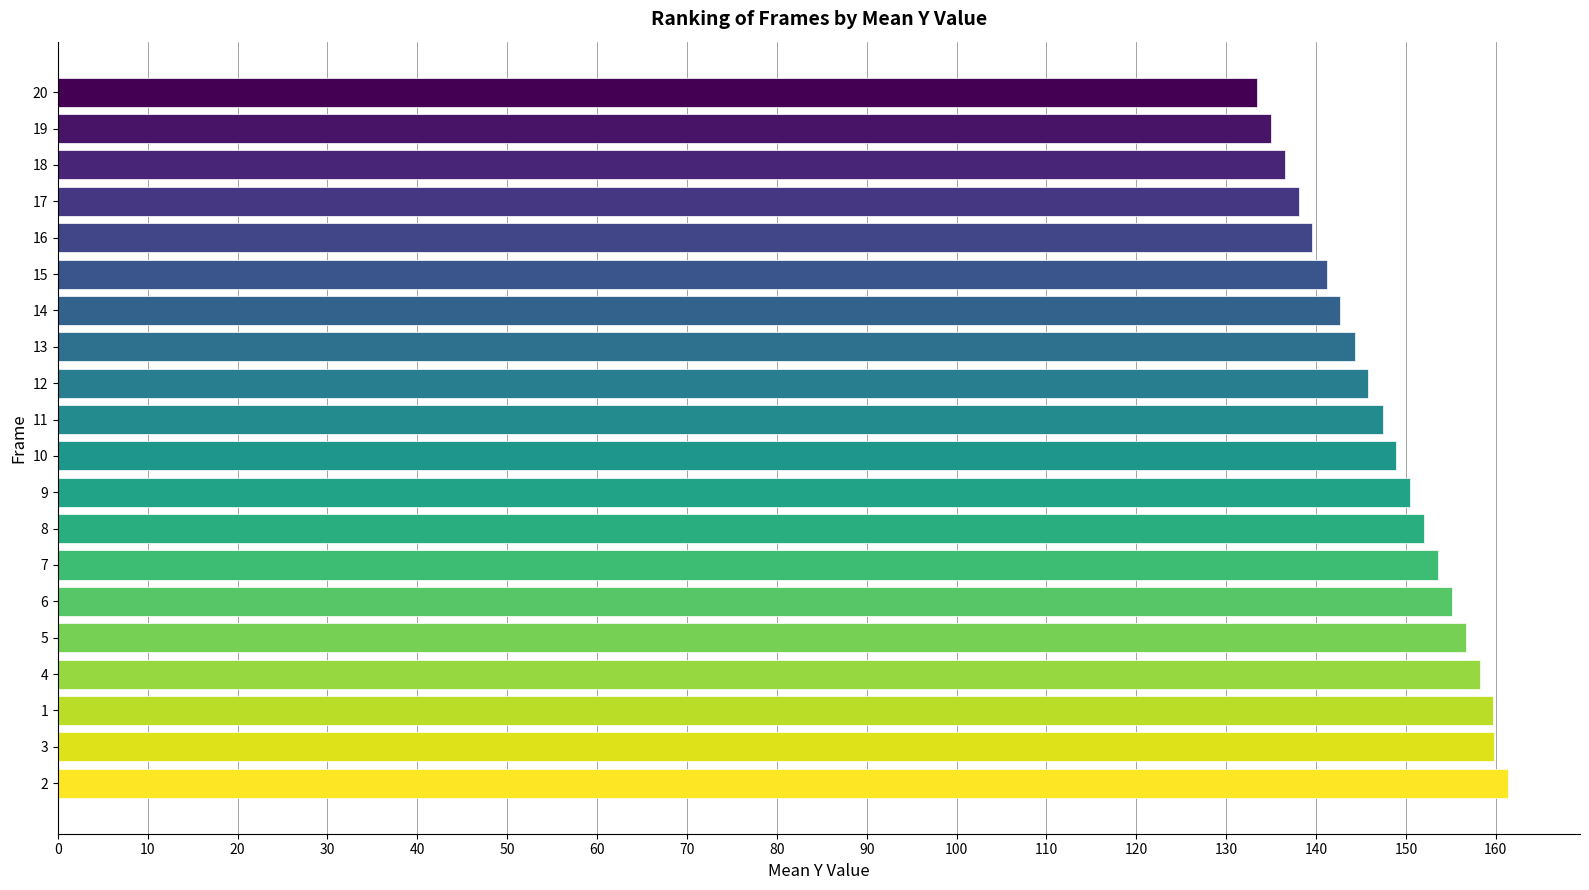

Is it true that the value at 19 is 135.0?

True